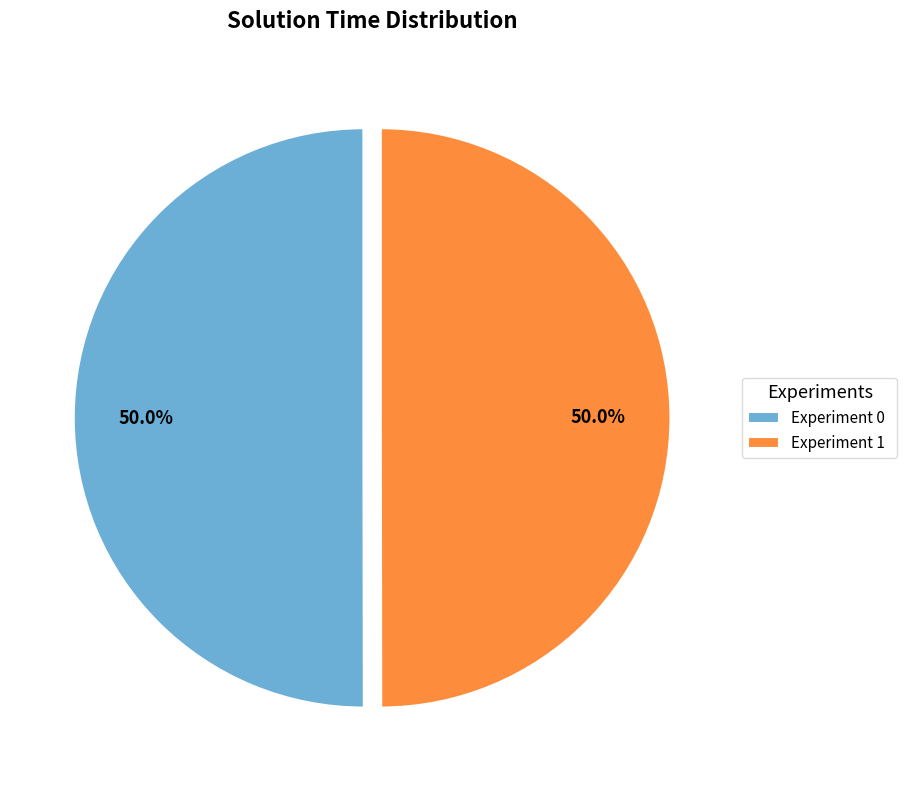

Approximately how many times larger is the value at Experiment 1 compared to Experiment 0?

1.0